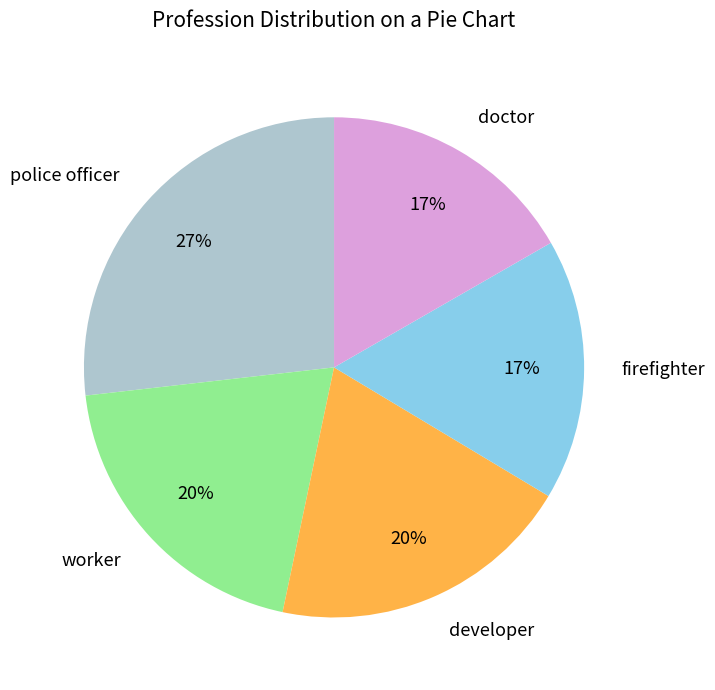

Does doctor account for over 50% of the chart?

No